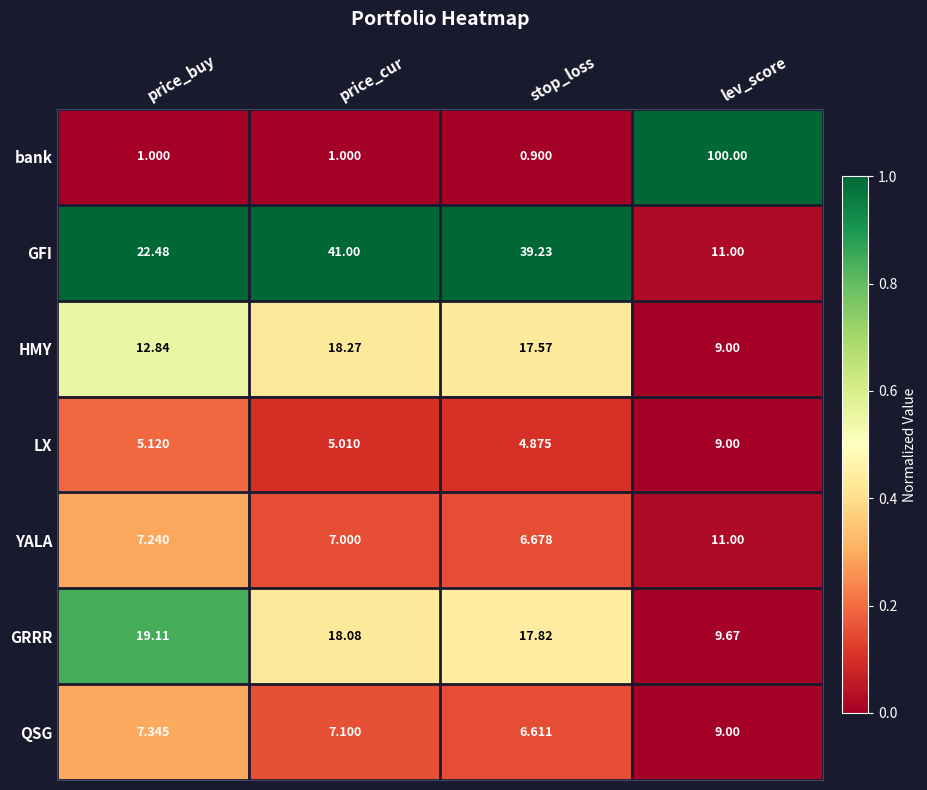

Rank the series at price_buy from lowest to highest value.

bank, LX, YALA, QSG, HMY, GRRR, GFI